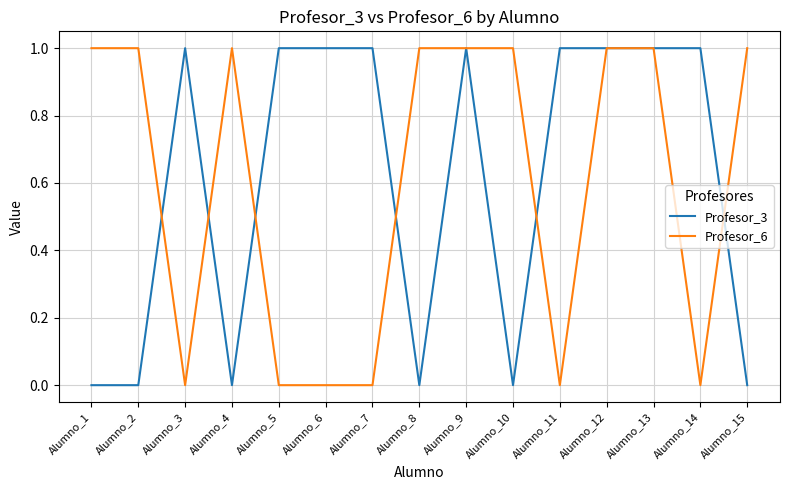

What is the total value across all series at Alumno_14?

1